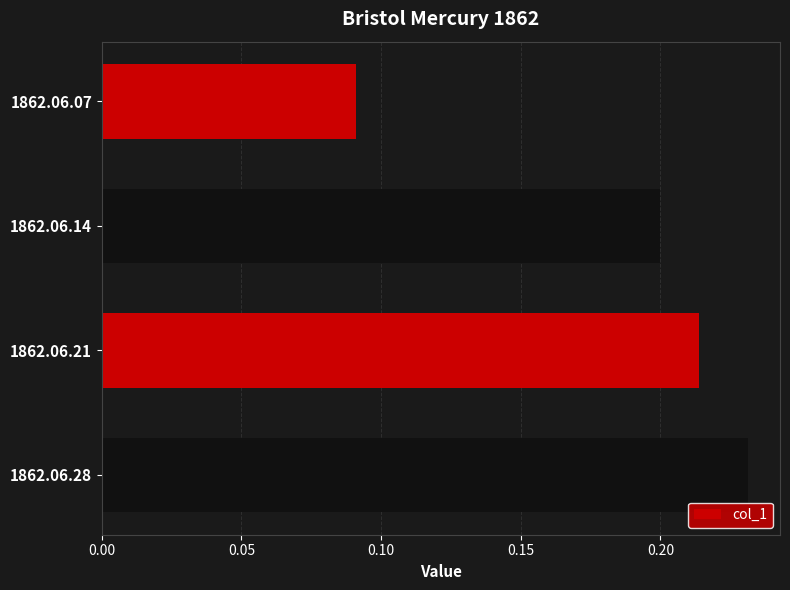

Which category has the highest value across all series?

1862.06.28